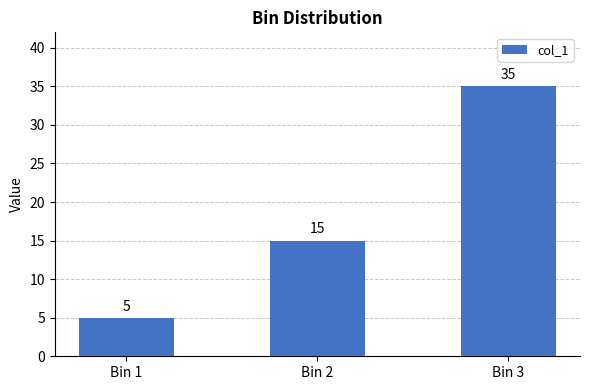

List the labels in order of value, smallest first.

Bin 1, Bin 2, Bin 3